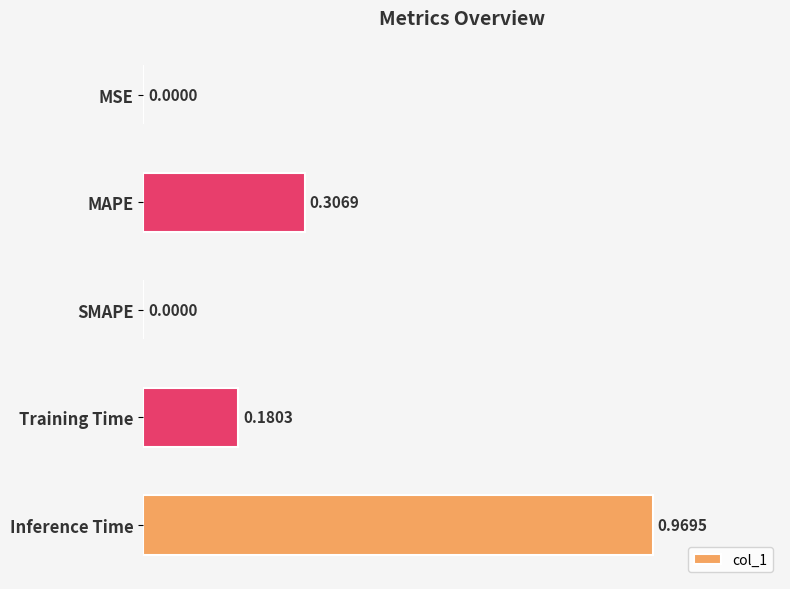

At which category does the chart reach its peak across all series?

Inference Time